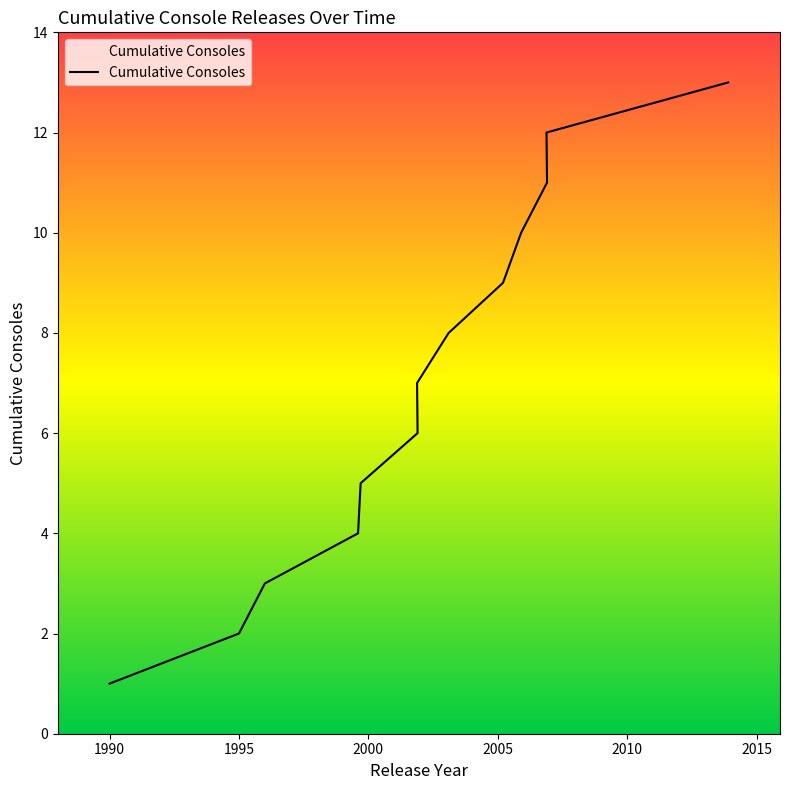

At which category does the chart reach its peak across all series?

2013